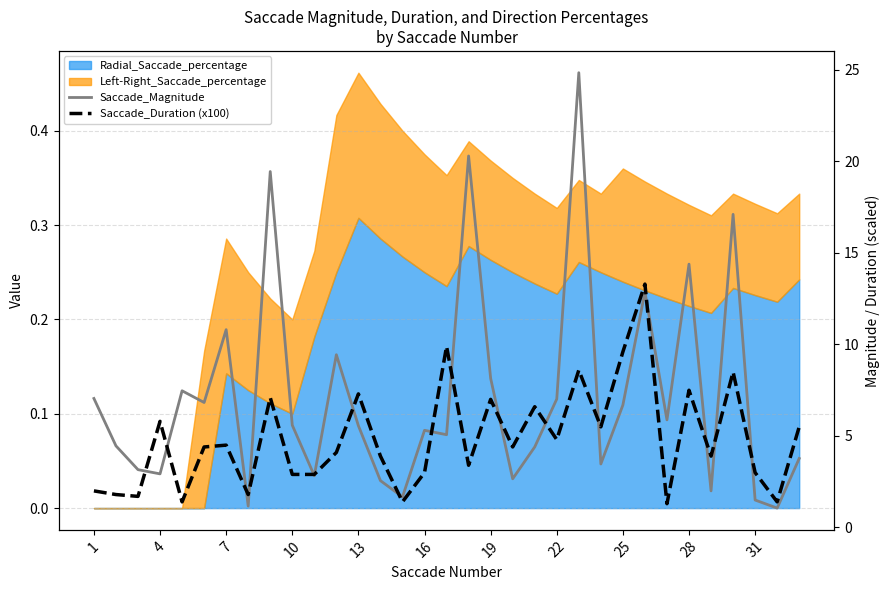

How many lines are shown in the chart?

2